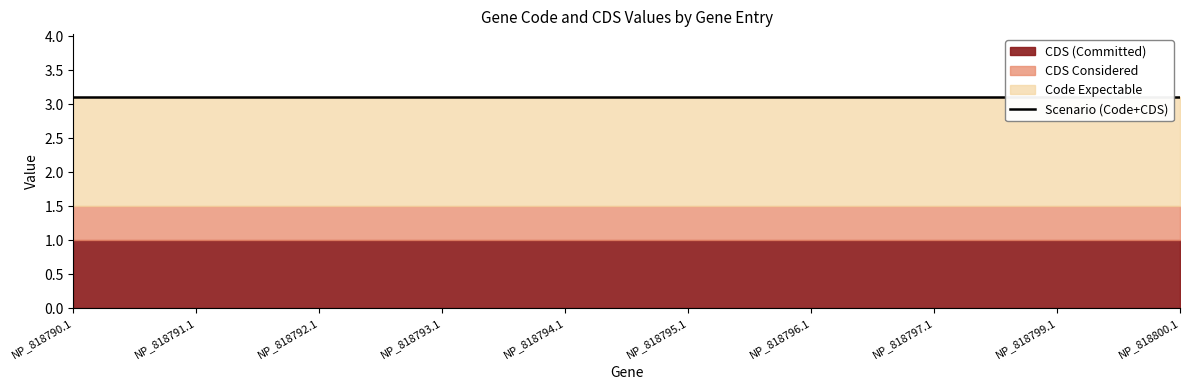

What position from the right is NP_818790.1?

10